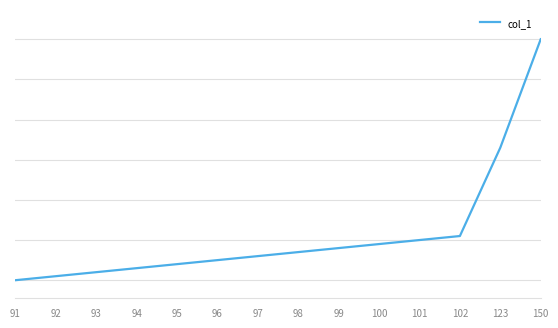

Is this an area chart (filled region under the line)?

No